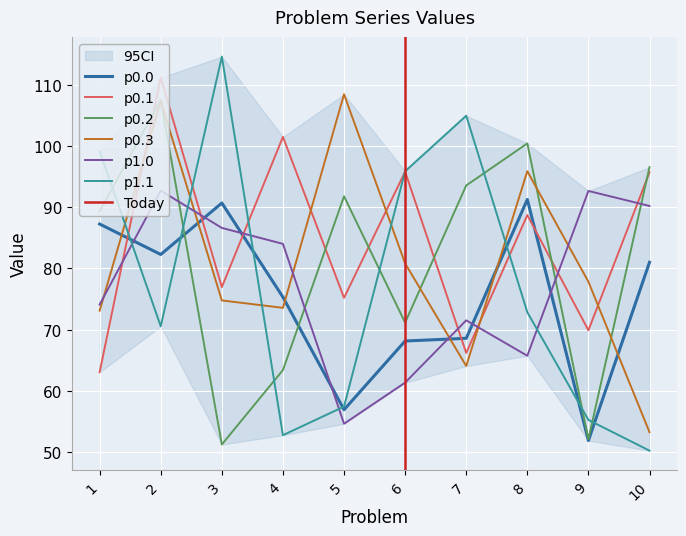

Reading left to right, list all the values displayed in this chart.

p0.0: 1=87.3	2=82.3	3=90.7	4=75.3	5=56.9	6=68.1	7=68.6	8=91.3	9=51.9	10=81.0
p0.1: 1=63.1	2=111.2	3=76.9	4=101.5	5=75.2	6=95.8	7=66.2	8=88.7	9=69.9	10=95.7
p0.2: 1=89.3	2=107.5	3=51.2	4=63.4	5=91.8	6=71.1	7=93.6	8=100.4	9=52.1	10=96.5
p0.3: 1=73.1	2=107.3	3=74.8	4=73.6	5=108.4	6=80.8	7=64.1	8=95.9	9=77.8	10=53.2
p1.0: 1=74.1	2=92.7	3=86.6	4=84.0	5=54.6	6=61.3	7=71.5	8=65.7	9=92.7	10=90.2
p1.1: 1=99.1	2=70.5	3=114.6	4=52.8	5=57.4	6=95.9	7=104.9	8=72.8	9=55.2	10=50.2